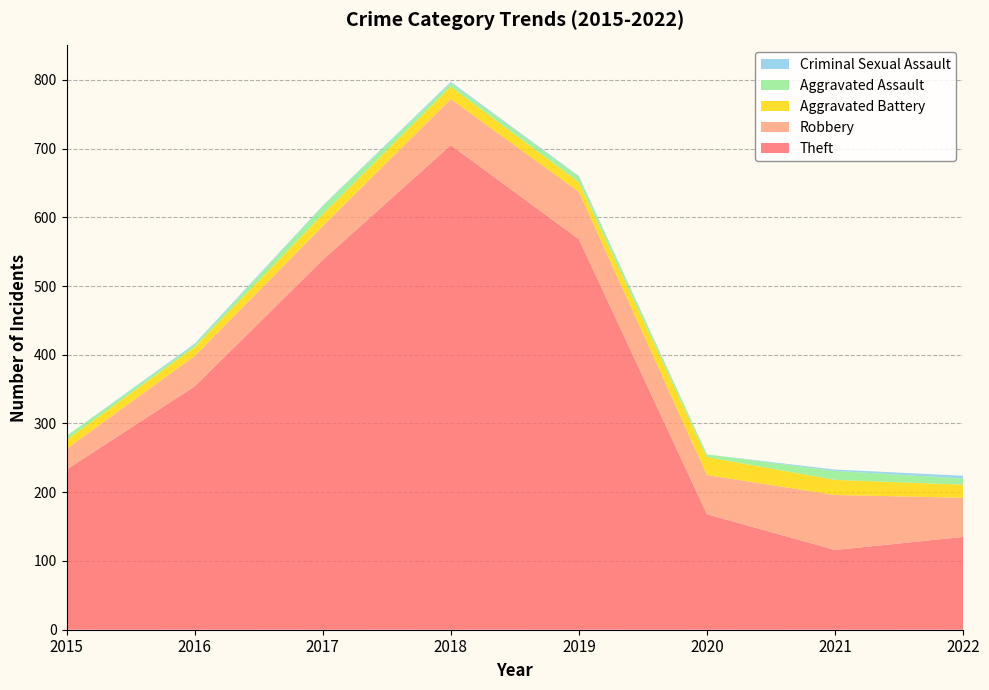

Reading left to right, list all the values displayed in this chart.

Theft: 2015=233	2016=354	2017=538	2018=705	2019=568	2020=168	2021=116	2022=135
Robbery: 2015=30	2016=44	2017=49	2018=67	2019=69	2020=57	2021=80	2022=57
Aggravated Battery: 2015=13	2016=13	2017=17	2018=18	2019=14	2020=26	2021=22	2022=19
Aggravated Assault: 2015=6	2016=3	2017=12	2018=5	2019=8	2020=4	2021=13	2022=9
Criminal Sexual Assault: 2015=0	2016=2	2017=1	2018=2	2019=1	2020=0	2021=2	2022=4